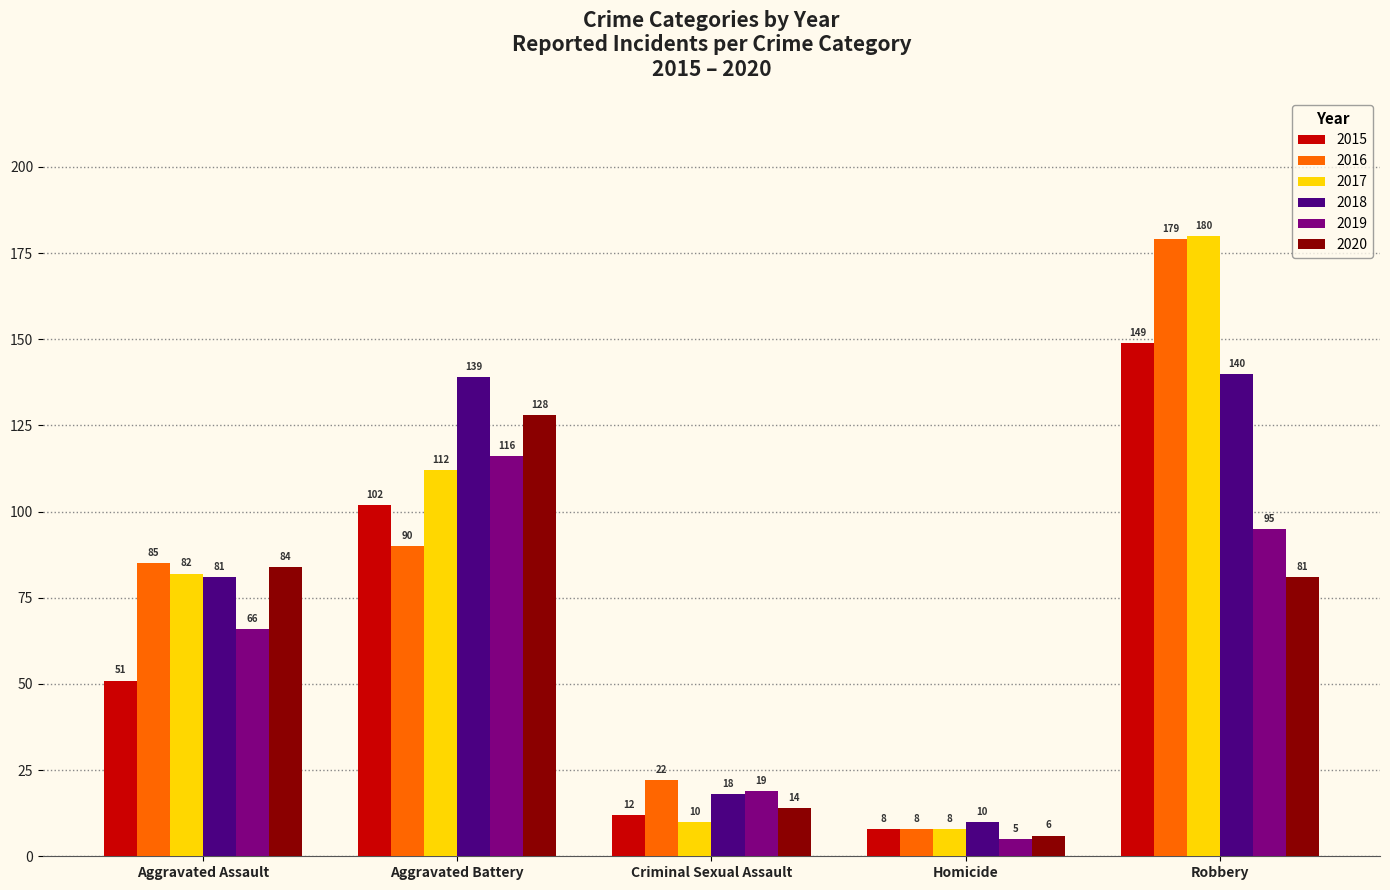

What is the lowest value of the 2015 series?

8